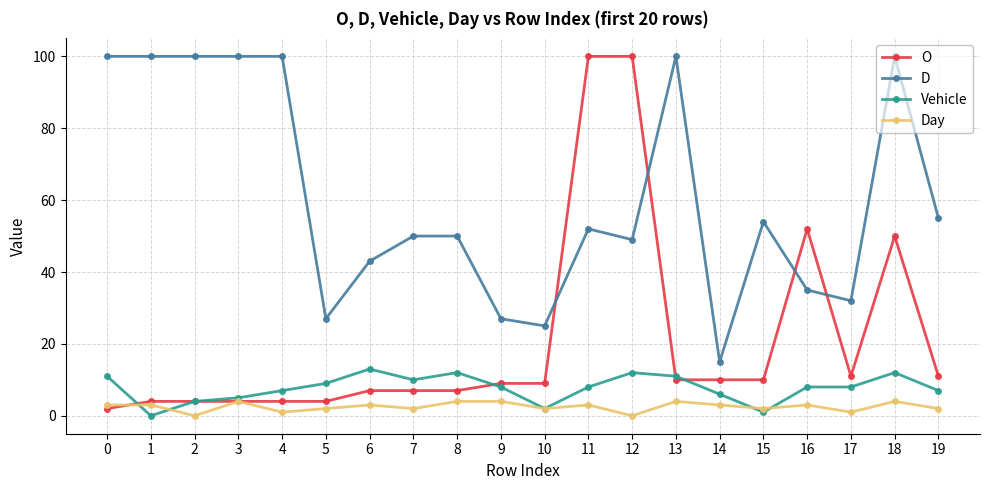

Which series has the largest range (max minus min)?

O